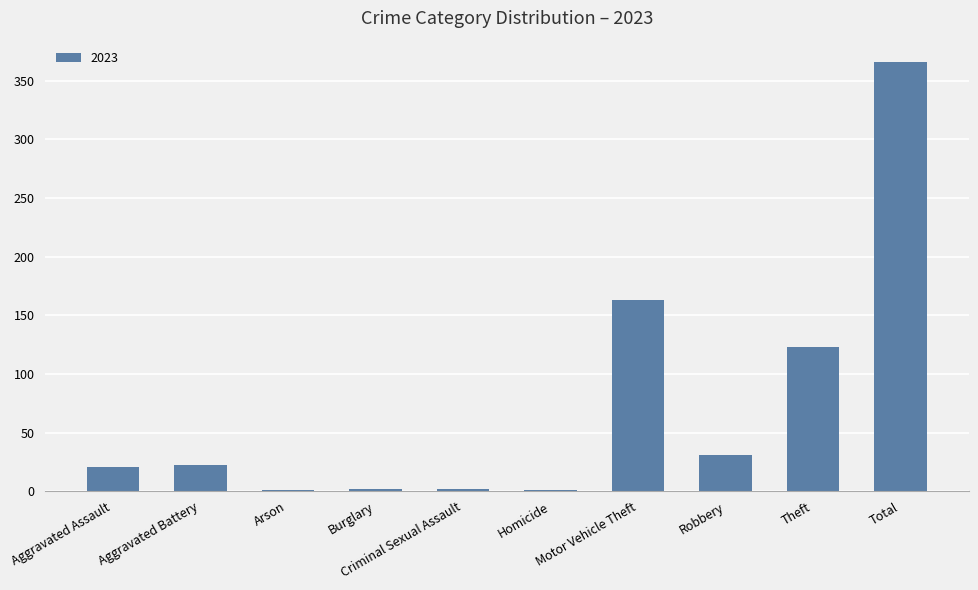

What is the greatest value displayed?

366